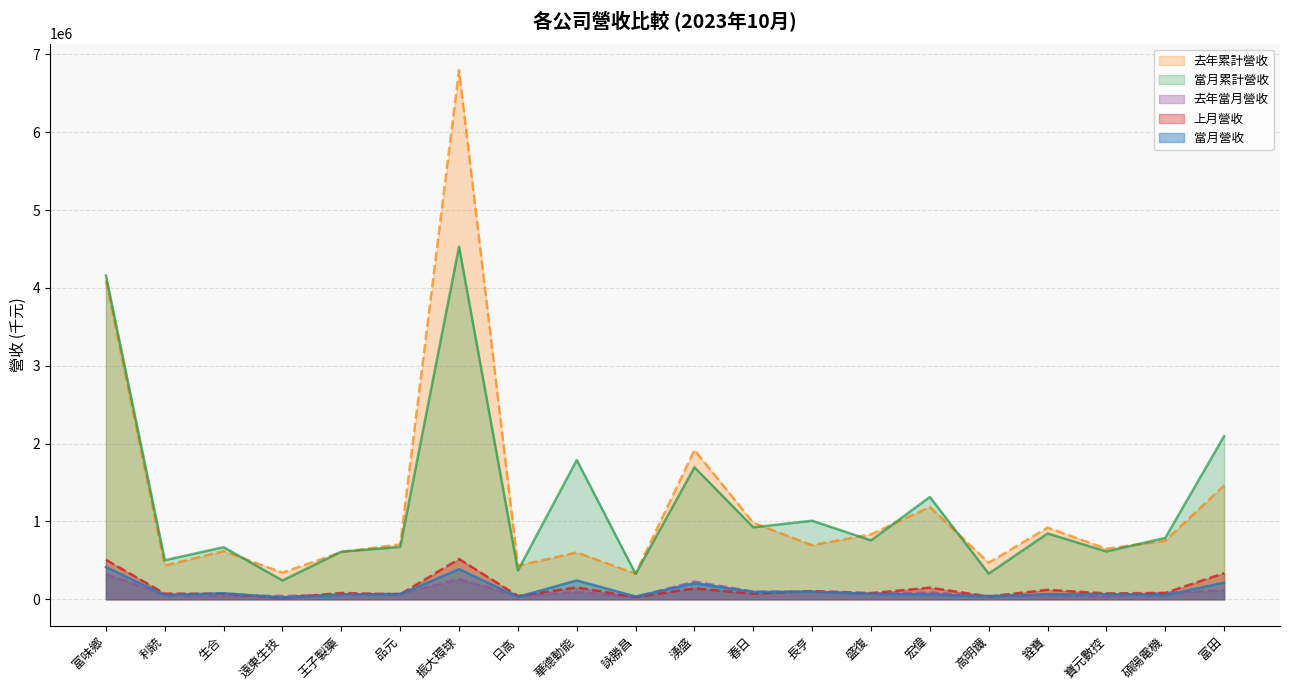

Which series has the largest total across all categories?

去年累計營收